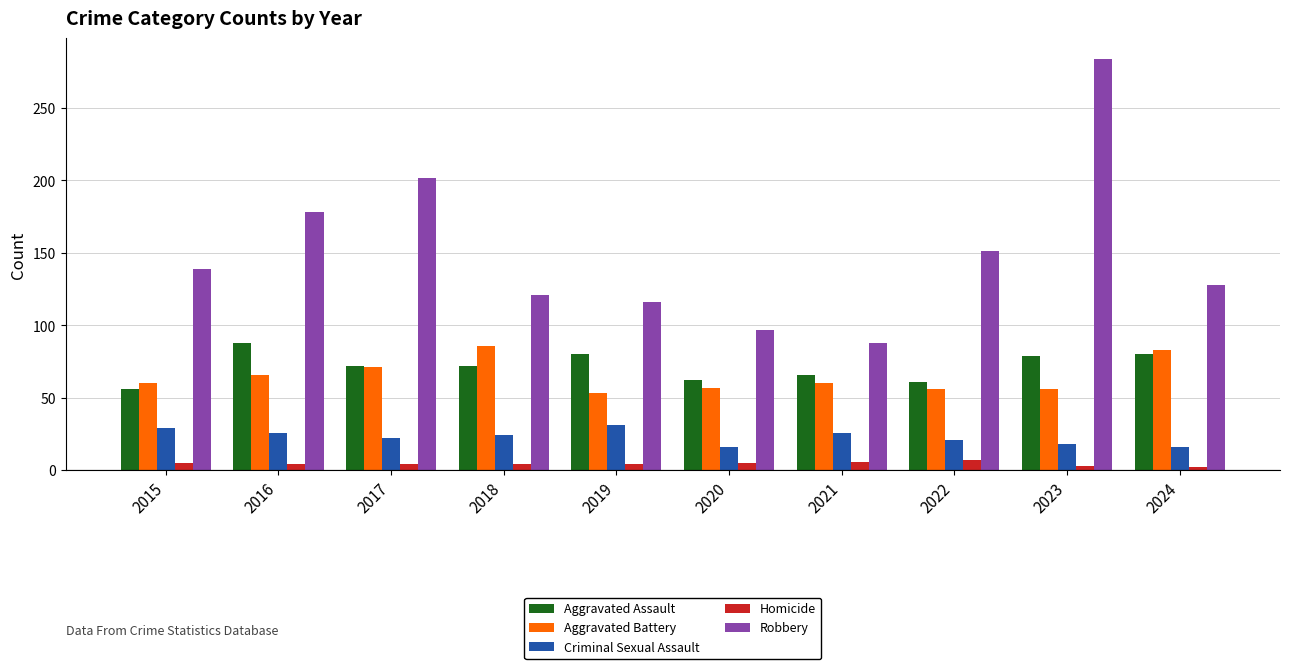

Which series has the widest spread of values?

Robbery